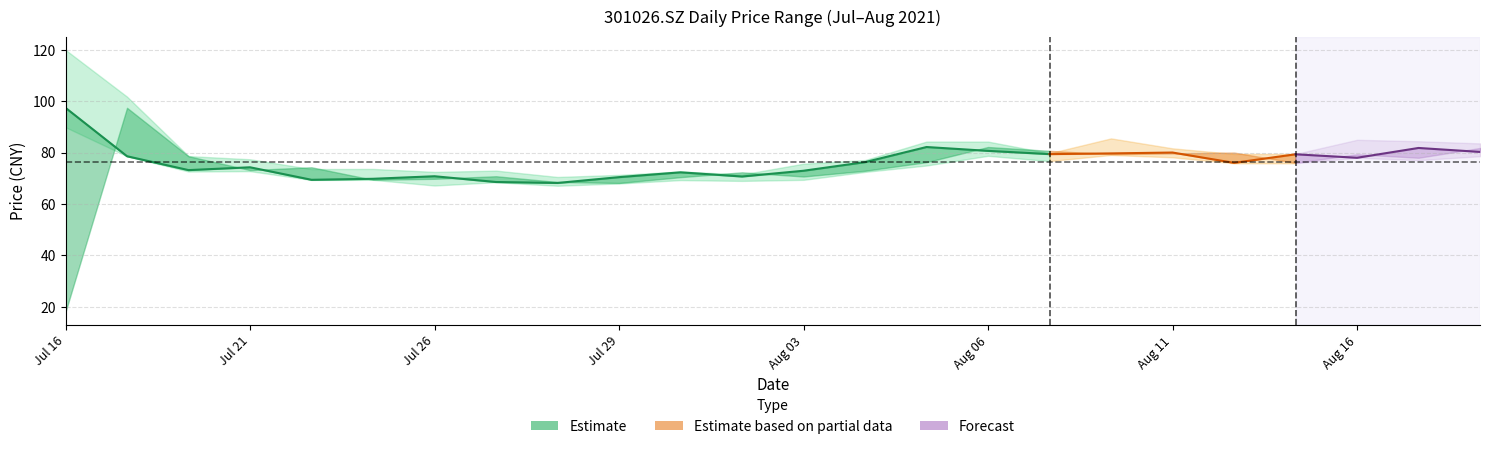

Between 20210720 and 20210813, which is larger?

20210813